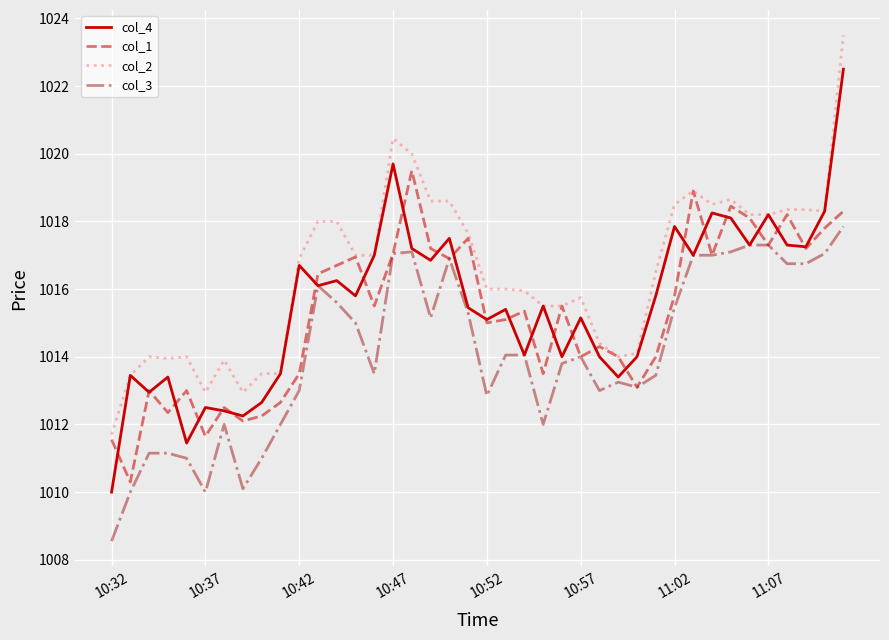

What is the maximum value shown in the chart?

1023.5